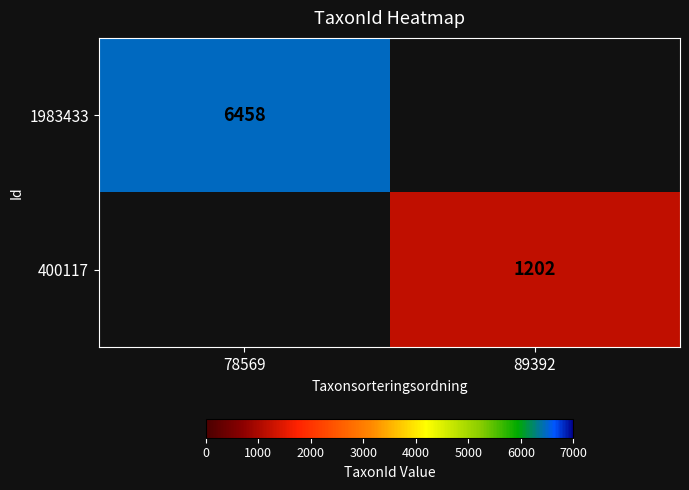

The 1983433 series shows 8994 at 78569. True or false?

False